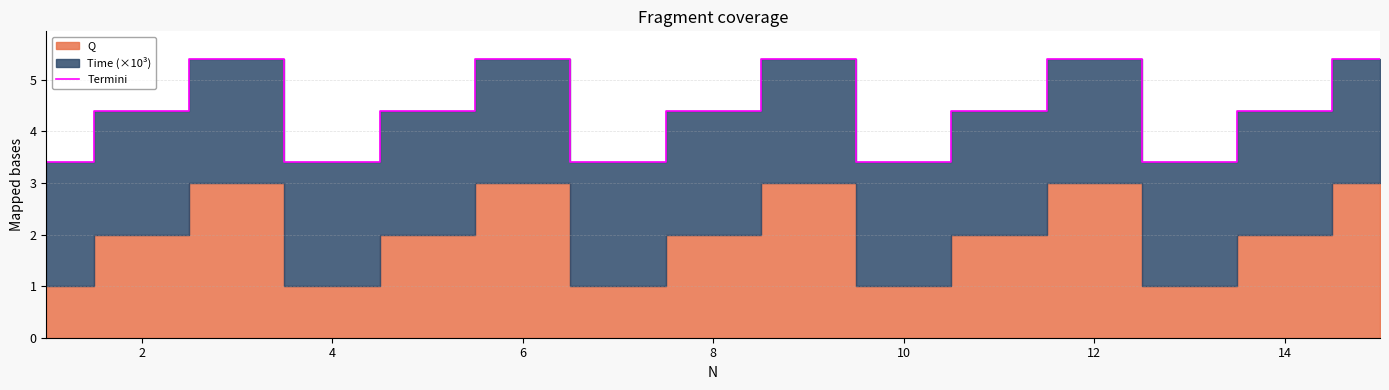

What is the lowest value of the Termini series?

3.4